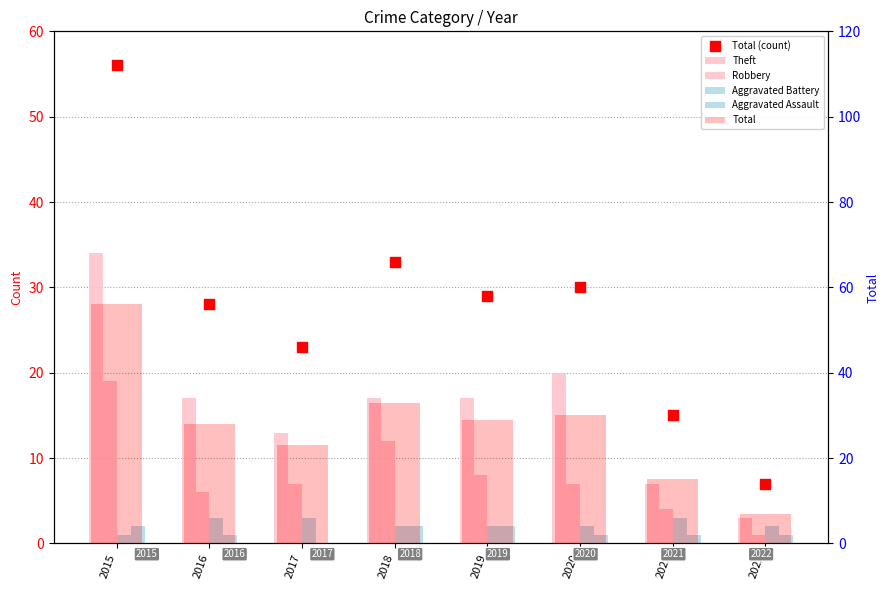

What are all the series names shown in the legend?

Theft, Robbery, Aggravated Battery, Aggravated Assault, Total (count), Total